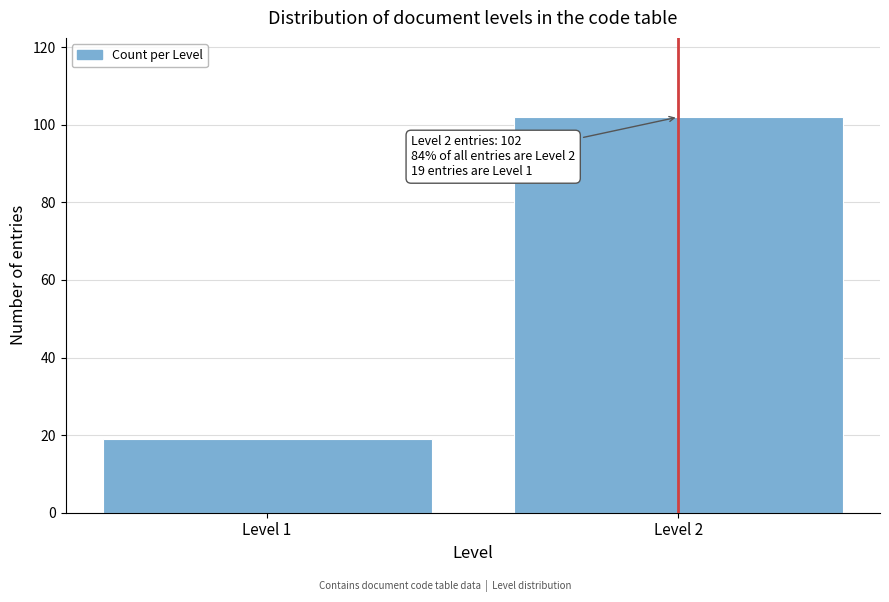

Reading left to right, list all the values displayed in this chart.

Level 1=19	Level 2=102